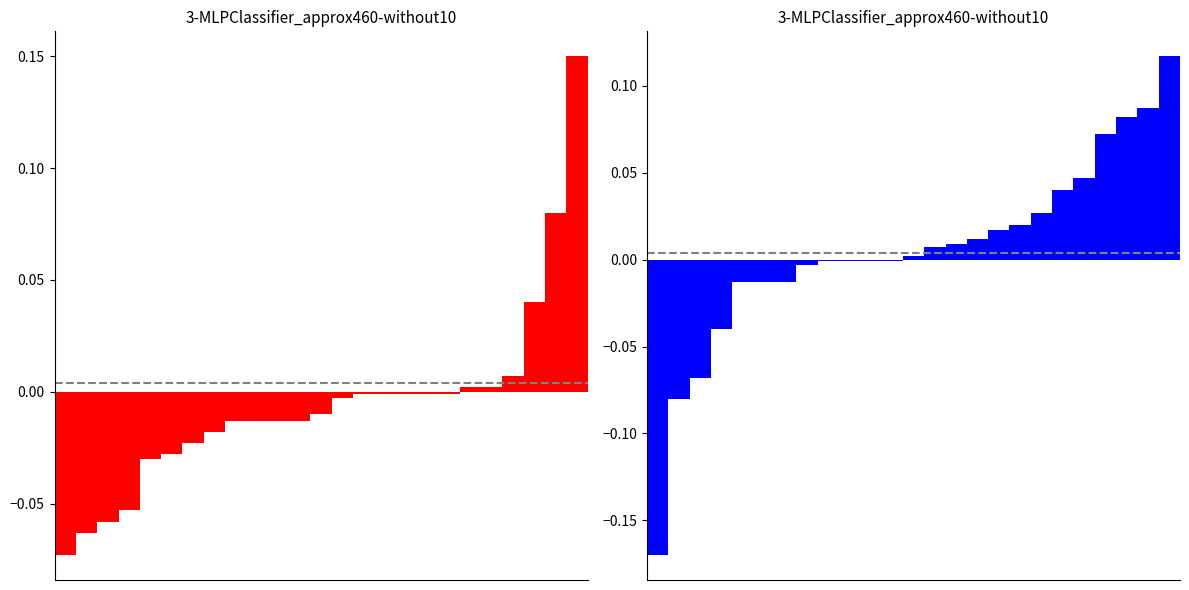

Between 5 and 23, which is larger?

23